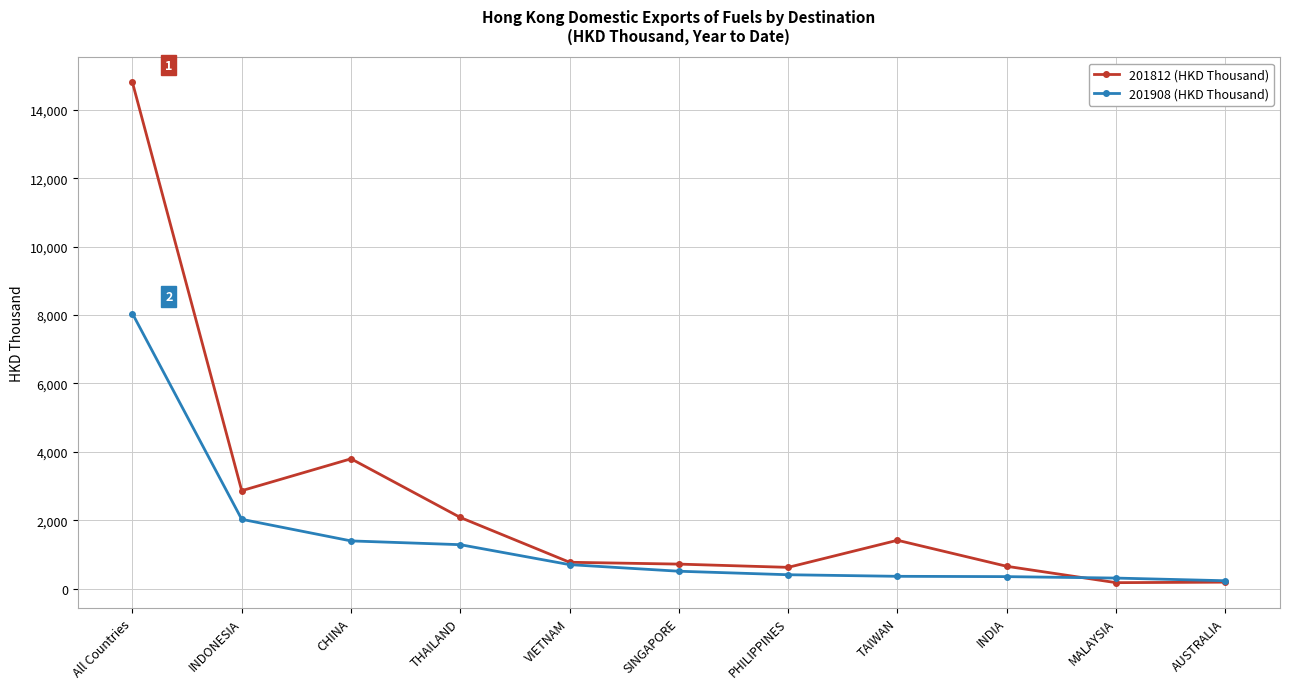

At TAIWAN, list the series in order from smallest to largest.

201908 (HKD Thousand), 201812 (HKD Thousand)